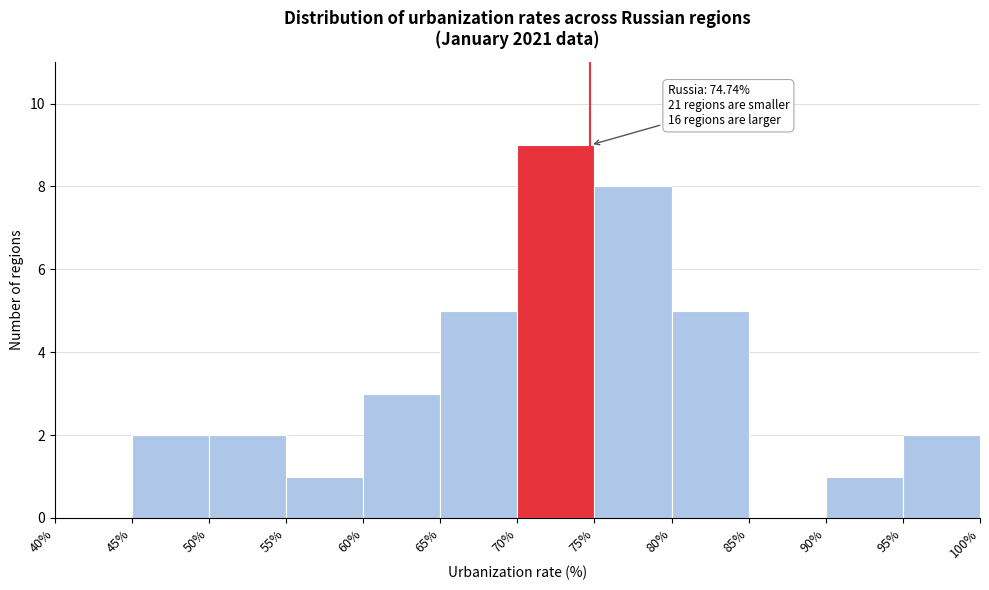

Over which range of the x-axis is the bar tallest?

70% to 75%